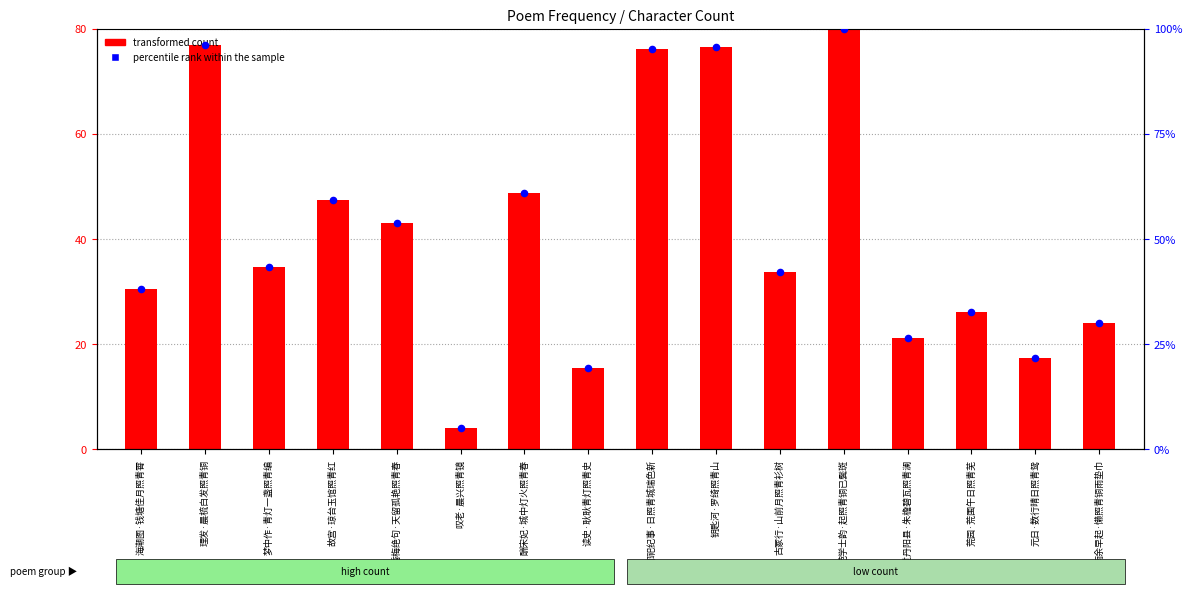

Is the value of transformed count at 叹老·晨兴照青镜 greater than the value of percentile rank within the sample at 叹老·晨兴照青镜?

No